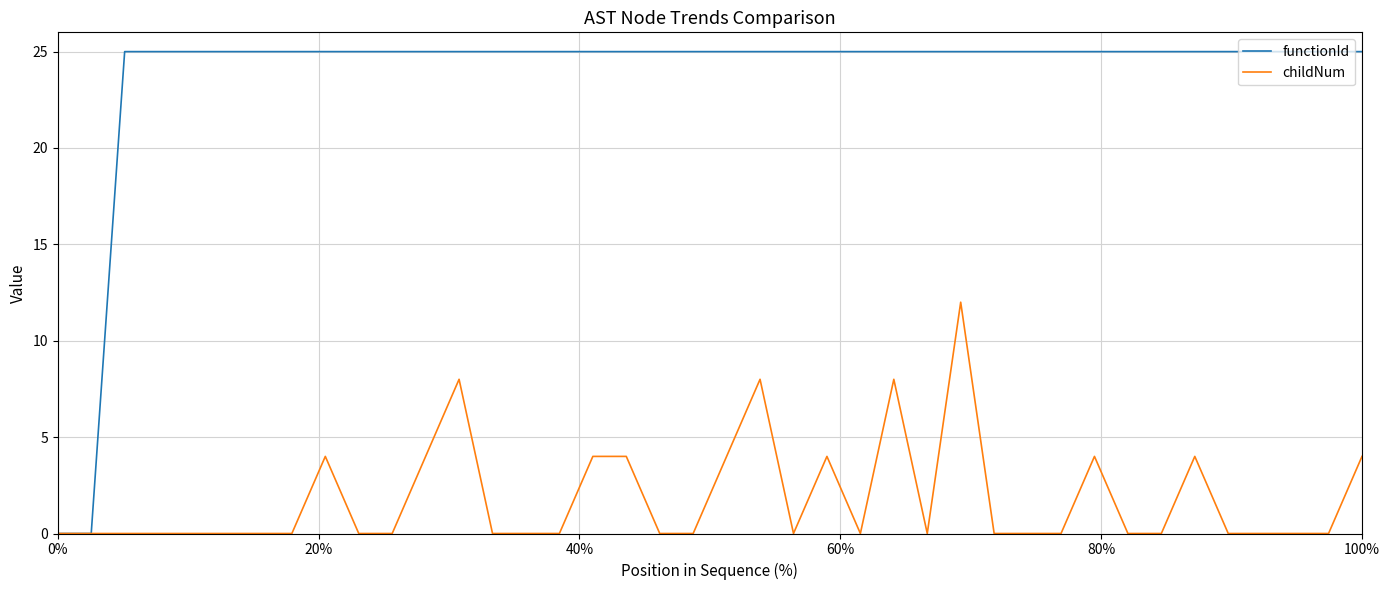

Rank the series by their maximum value, from lowest to highest.

childNum, functionId